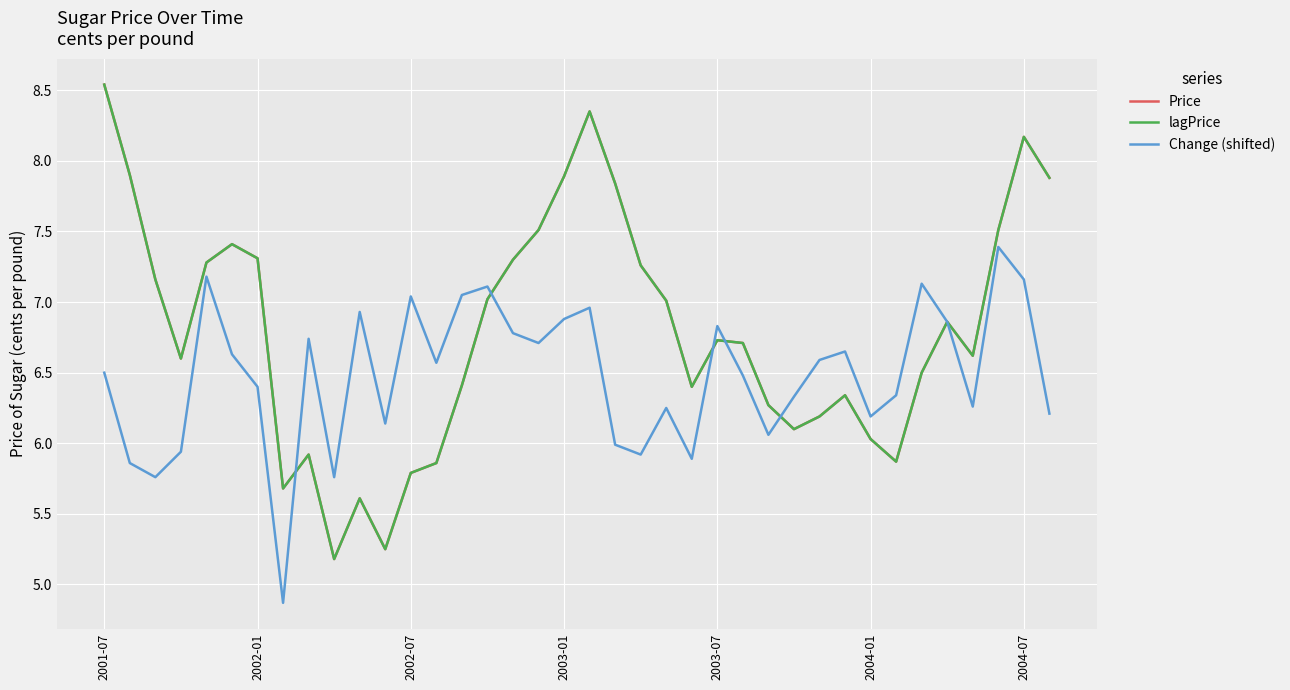

Reading right to left, list all the values displayed in this chart.

Price: 7.9	8.2	7.5	6.6	6.9	6.5	5.9	6.0	6.3	6.2	6.1	6.3	6.7	6.7	6.4	7.0	7.3	7.8	8.3	7.9	7.5	7.3	7.0	6.4	5.9	5.8	5.2	5.6	5.2	5.9	5.7	7.3	7.4	7.3	6.6	7.2	7.9	8.5
lagPrice: 7.9	8.2	7.5	6.6	6.9	6.5	5.9	6.0	6.3	6.2	6.1	6.3	6.7	6.7	6.4	7.0	7.3	7.8	8.3	7.9	7.5	7.3	7.0	6.4	5.9	5.8	5.2	5.6	5.2	5.9	5.7	7.3	7.4	7.3	6.6	7.2	7.9	8.5
Change (shifted): 6.2	7.2	7.4	6.3	6.9	7.1	6.3	6.2	6.7	6.6	6.3	6.1	6.5	6.8	5.9	6.2	5.9	6.0	7.0	6.9	6.7	6.8	7.1	7.0	6.6	7.0	6.1	6.9	5.8	6.7	4.9	6.4	6.6	7.2	5.9	5.8	5.9	6.5